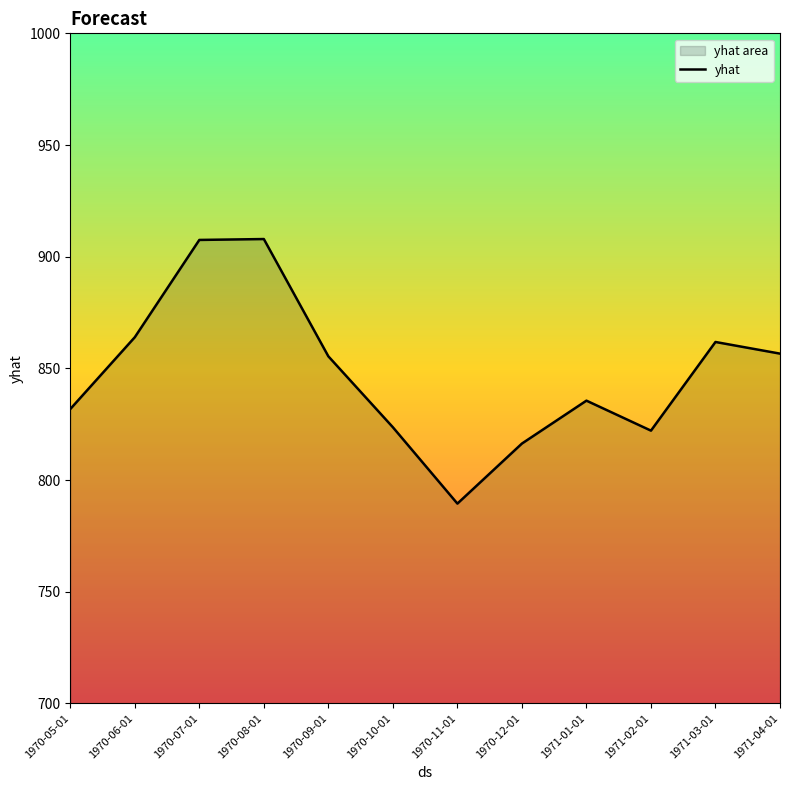

What is the value of the 1st point from the left?

831.8